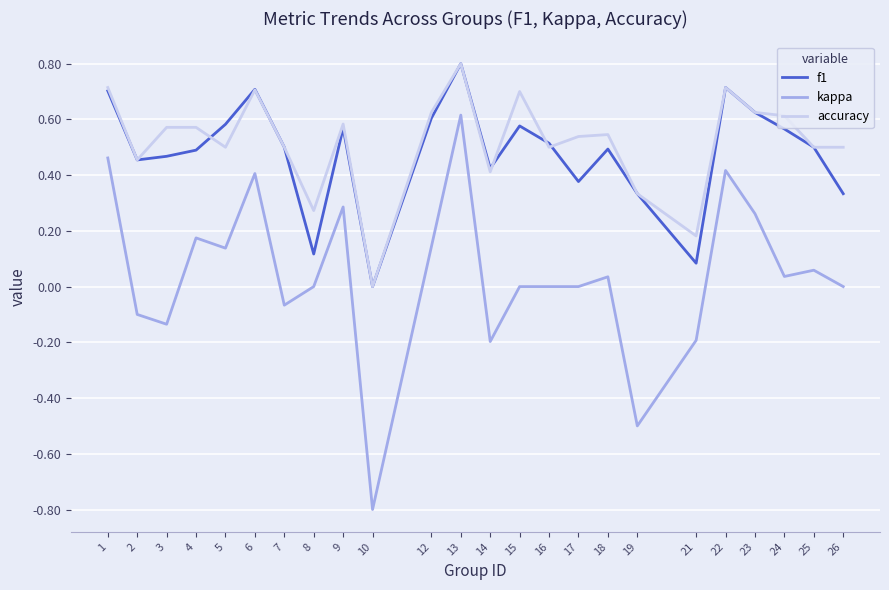

True or false: f1 has a value of 0.6 at 12.

True